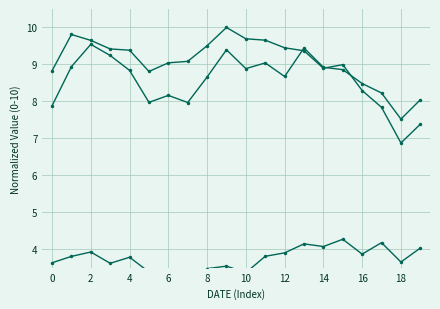

True or false: PLc1 and NGLNMc1 cross at least once.

False